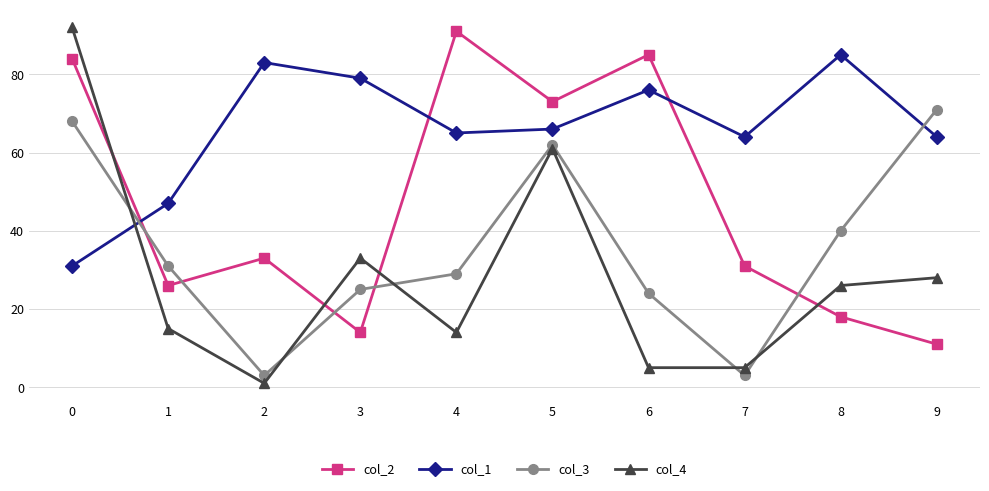

True or false: col_1 has a value of 64 at 7.

True